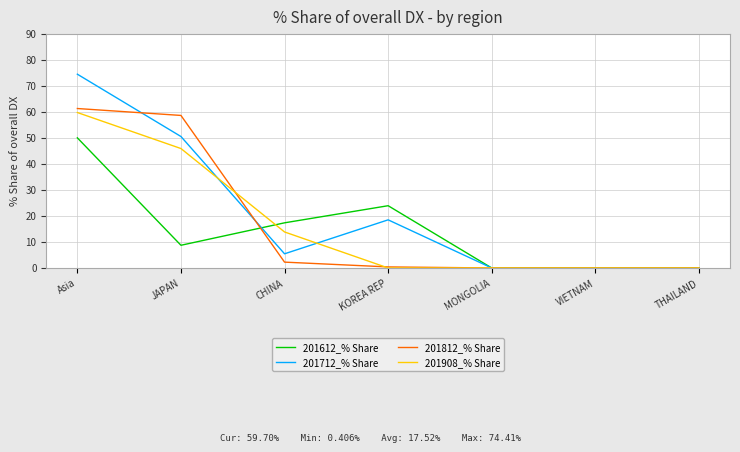

What is the difference between the maximum and minimum values in the 201812_% Share series?

61.2